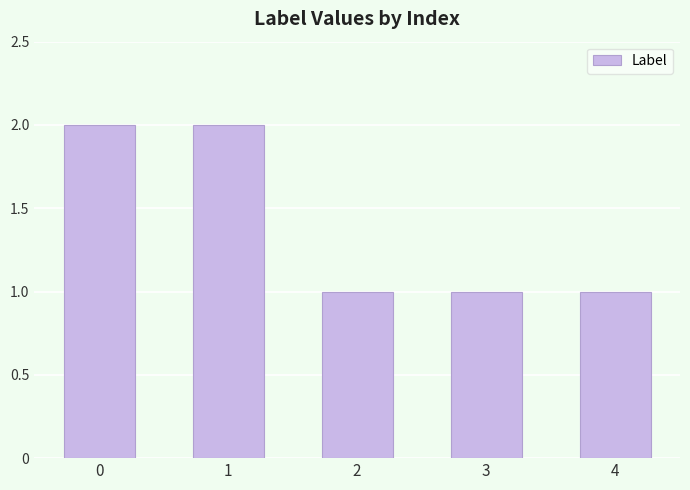

Are the bars grouped side by side (vs. stacked)?

No